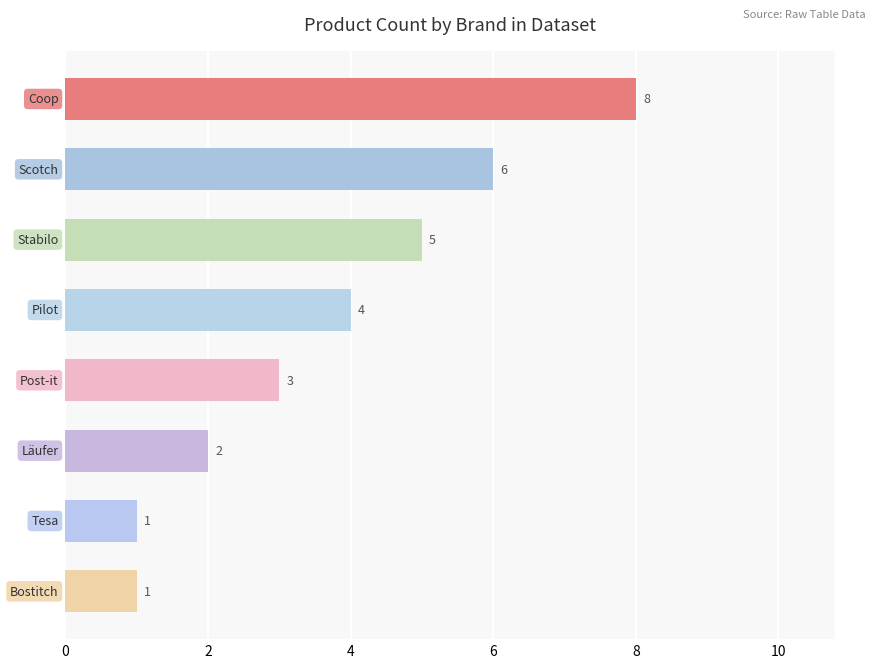

What is the average value?

4